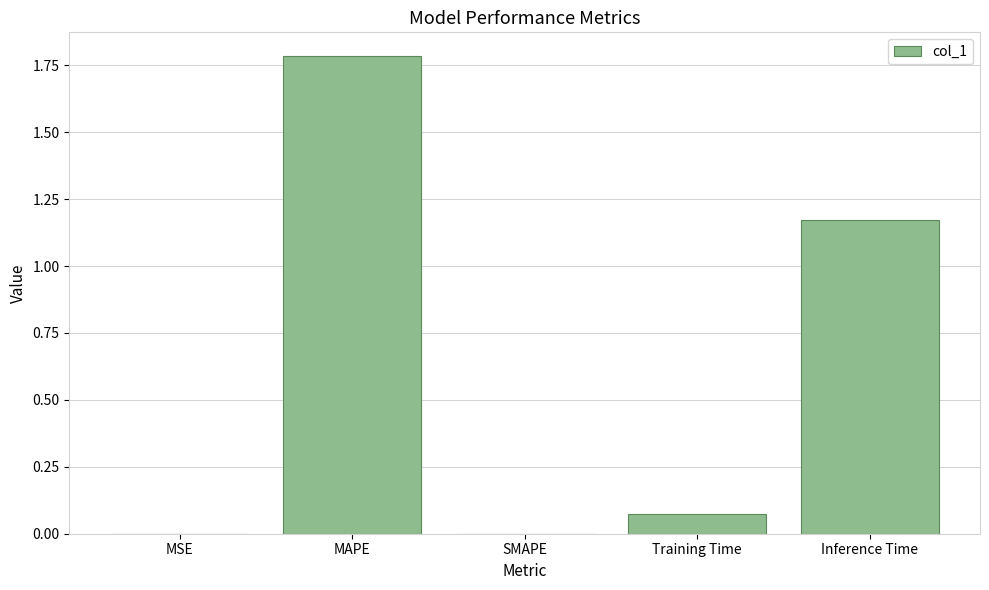

What is the change in value from MAPE to Inference Time?

-0.6